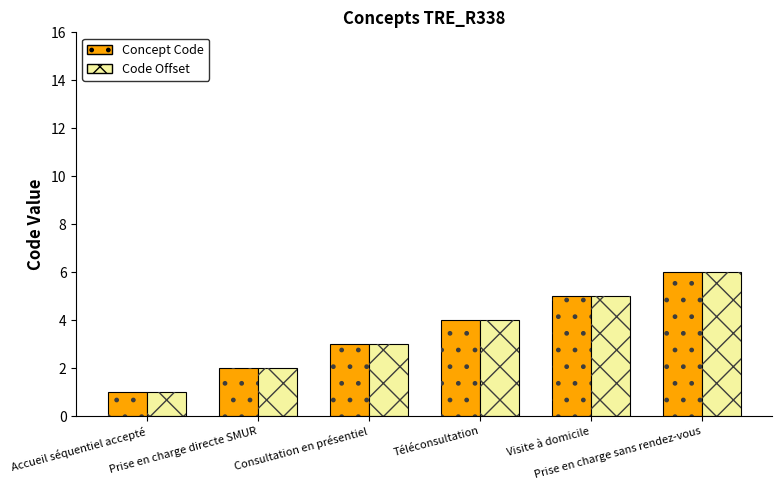

List the labels in order of Code Offset value, smallest first.

Accueil séquentiel accepté, Prise en charge directe SMUR, Consultation en présentiel, Téléconsultation, Visite à domicile, Prise en charge sans rendez-vous